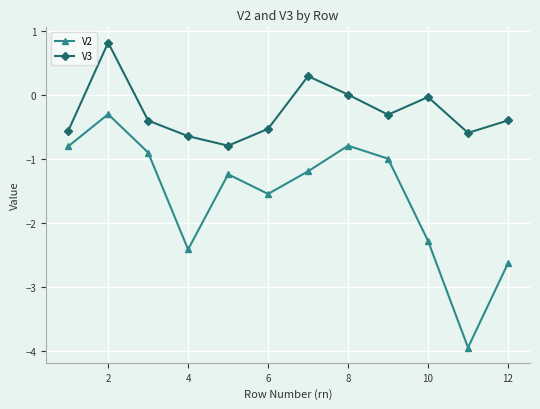

In V2, how many points are lower than both neighbors (excluding endpoints)?

3